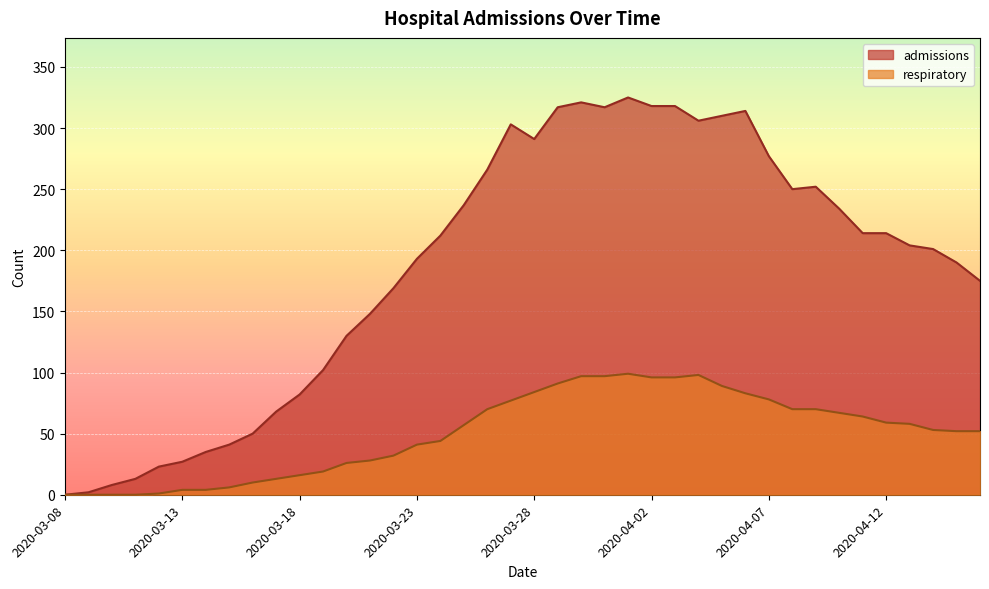

What is the difference between the second highest and second lowest values in the respiratory series?

98